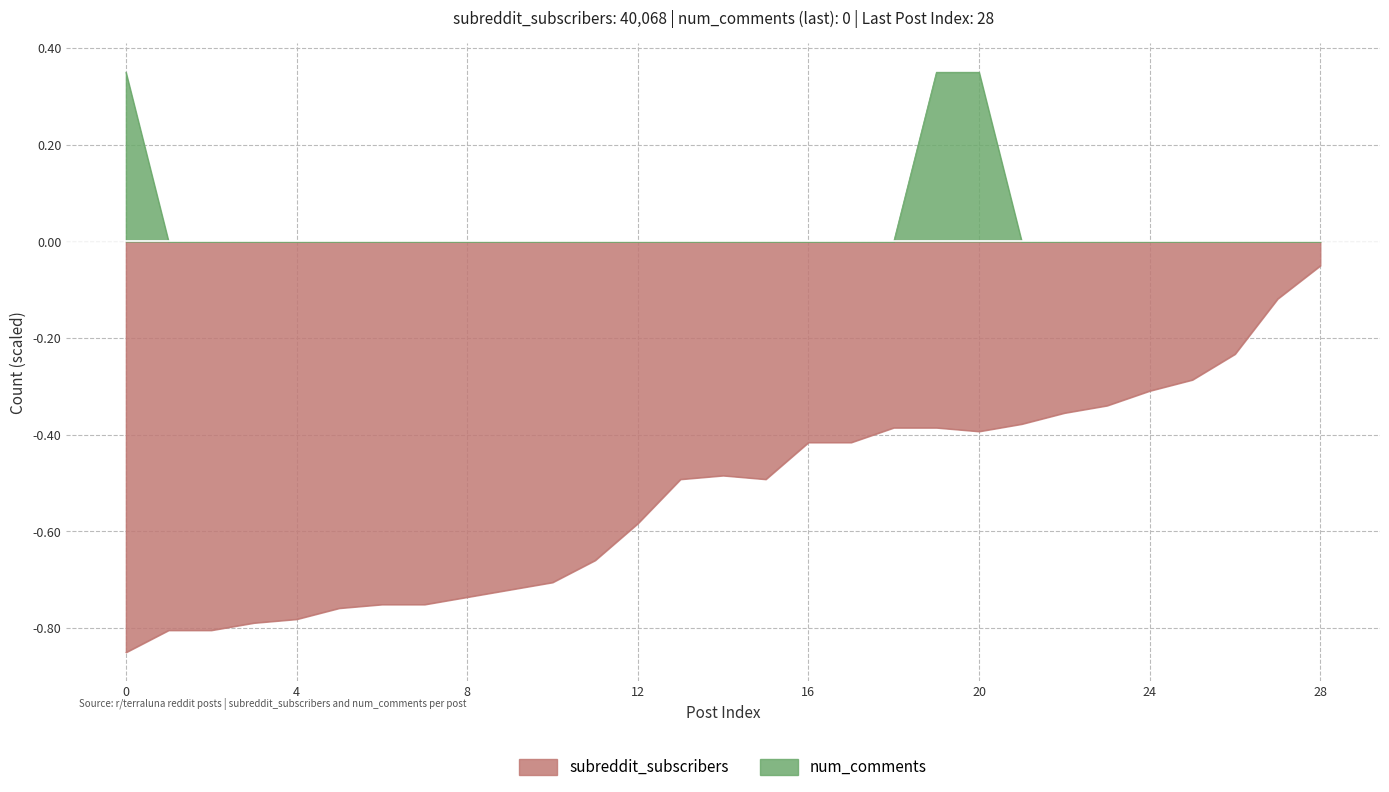

What are all the series names shown in the legend?

subreddit_subscribers, num_comments